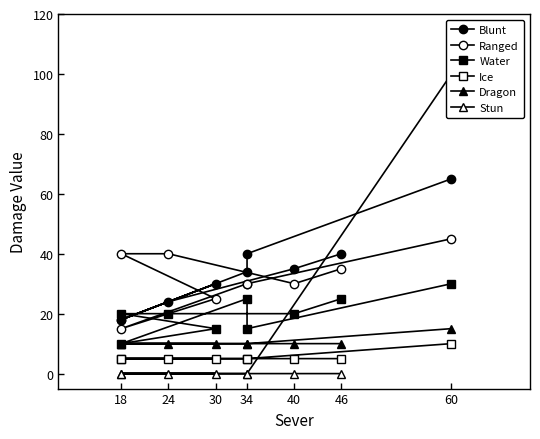

Does the chart have visible grid lines?

No